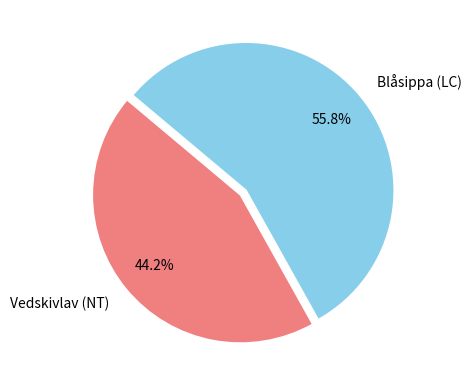

Between Vedskivlav (NT) and Blåsippa (LC), which is larger?

Blåsippa (LC)